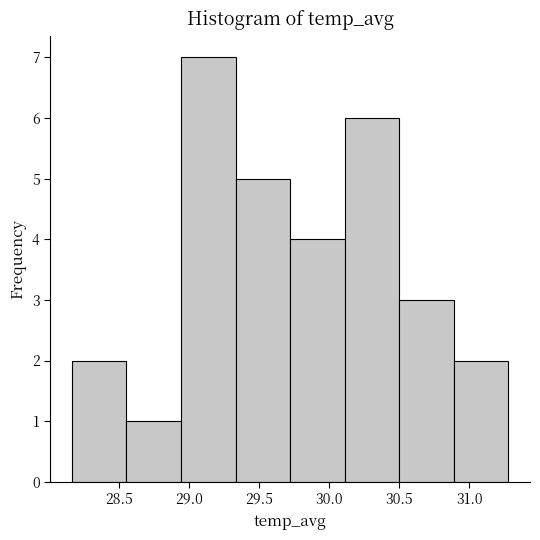

Reading left to right, list every bar in this chart as the range it spans on the x-axis followed by its height. Neither the bar edges nor the heights are printed on the chart, so give them approximately, as read against the axes.

28.15 to 28.55: 2
28.55 to 28.95: 1
28.95 to 29.35: 7
29.35 to 29.70: 5
29.70 to 30.10: 4
30.10 to 30.50: 6
30.50 to 30.90: 3
30.90 to 31.30: 2